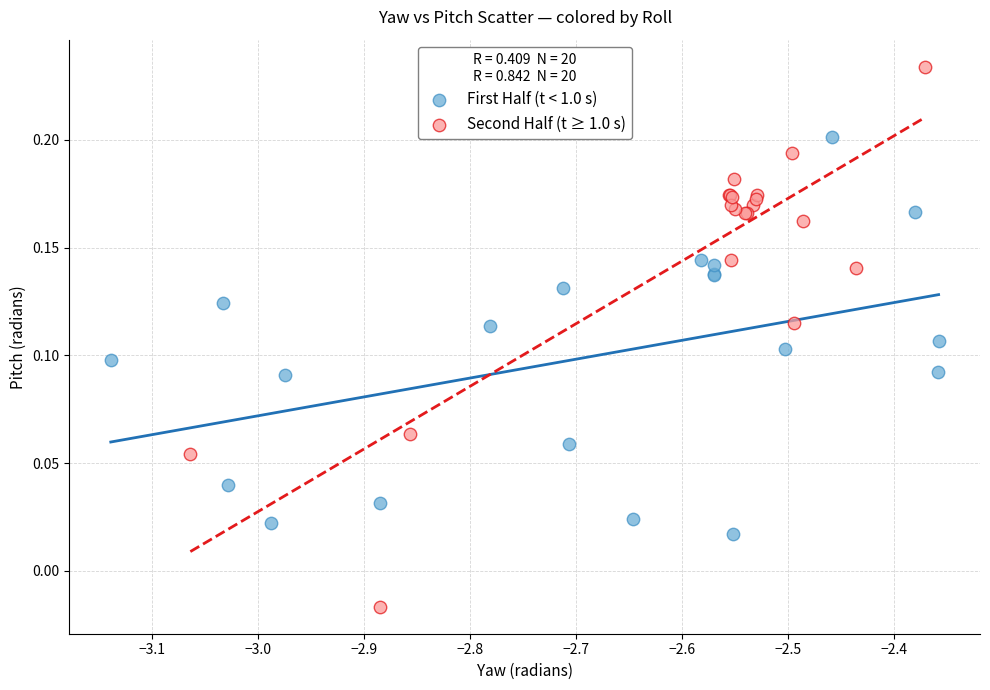

Which series has the largest Y range (max minus min)?

Second Half (t ≥ 1.0 s)